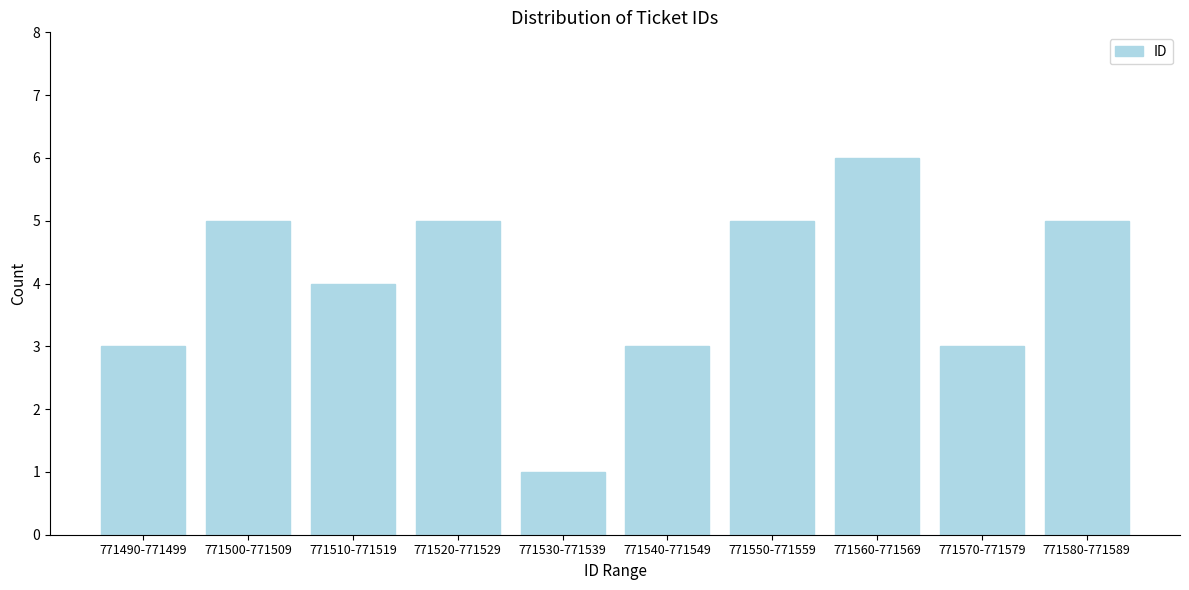

Reading left to right, extract all data points from this chart.

3	5	4	5	1	3	5	6	3	5